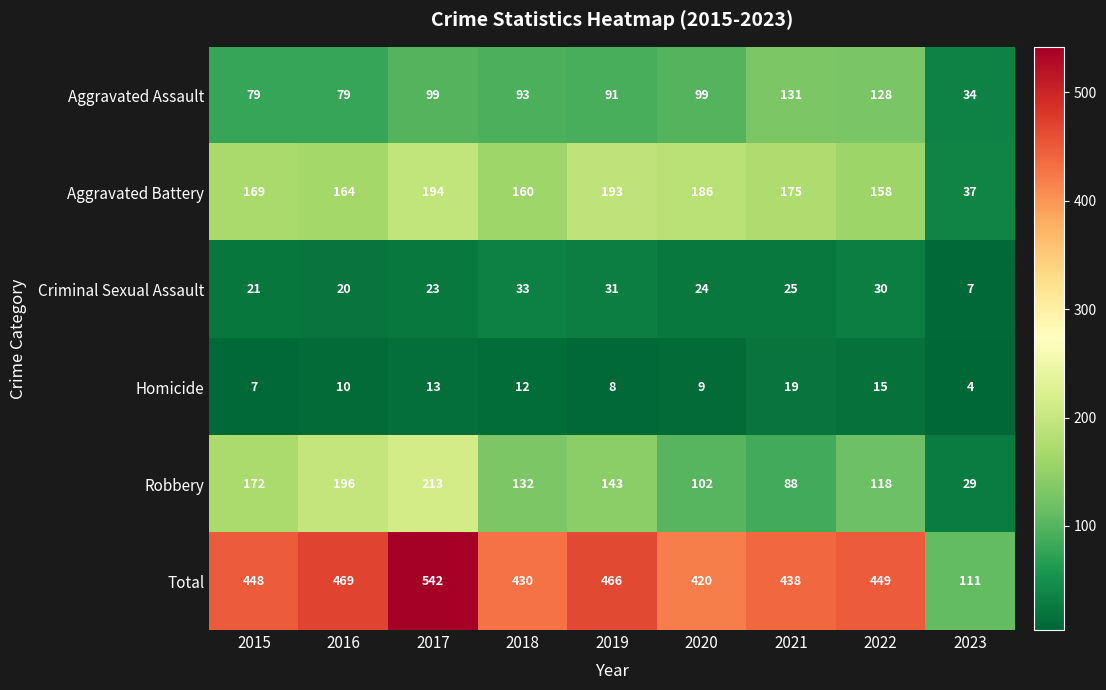

What is the difference between the second highest and minimum values in the Total series?

358